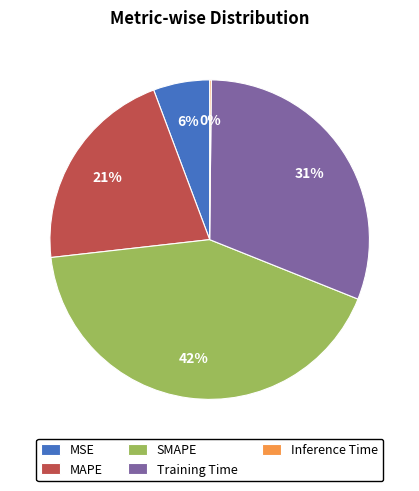

Approximately how many times larger is the value at SMAPE compared to Training Time?

1.4